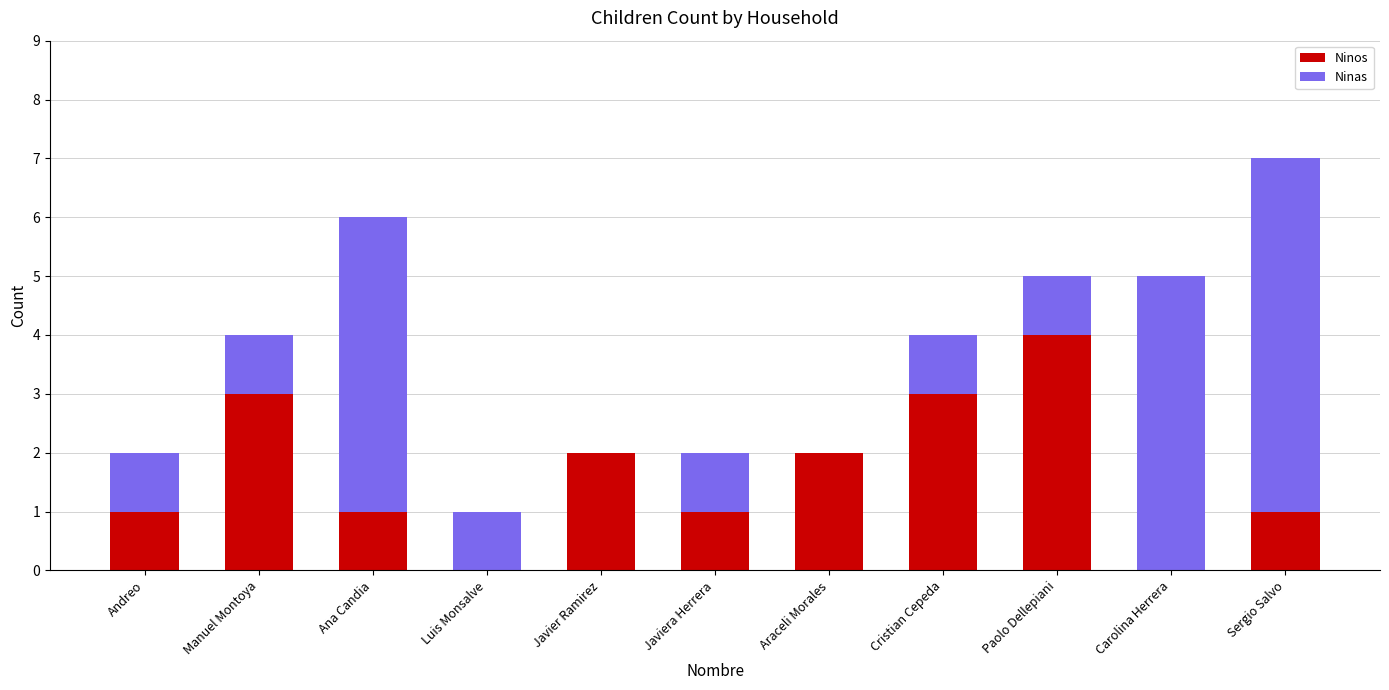

True or false: Ninos has a value of 3 at Manuel Montoya.

True